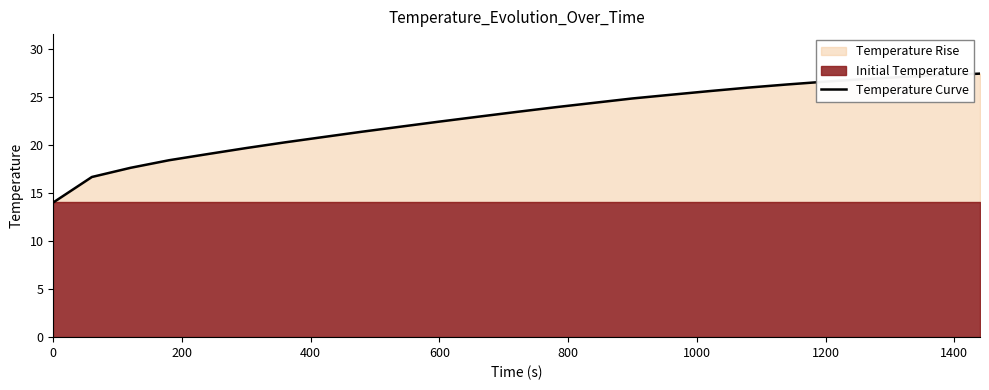

Reading right to left, list all the values displayed in this chart.

27.4	27.2	27.0	26.8	26.6	26.3	25.9	25.6	25.2	24.8	24.4	23.9	23.4	22.9	22.4	21.9	21.4	20.8	20.3	19.7	19.0	18.4	17.6	16.7	14.0